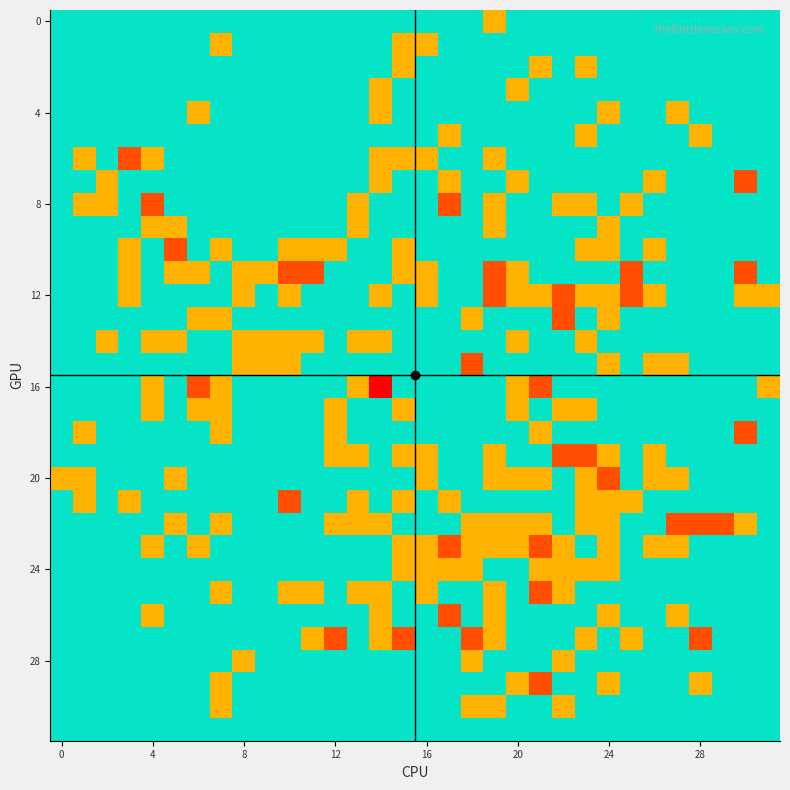

How many categories are shown in the chart?

32